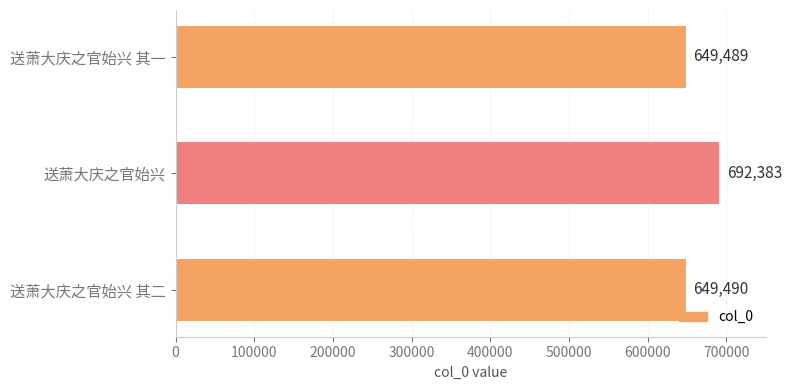

What is the ratio of the value at 送萧大庆之官始兴 其一 to the value at 送萧大庆之官始兴 其二?

1.0